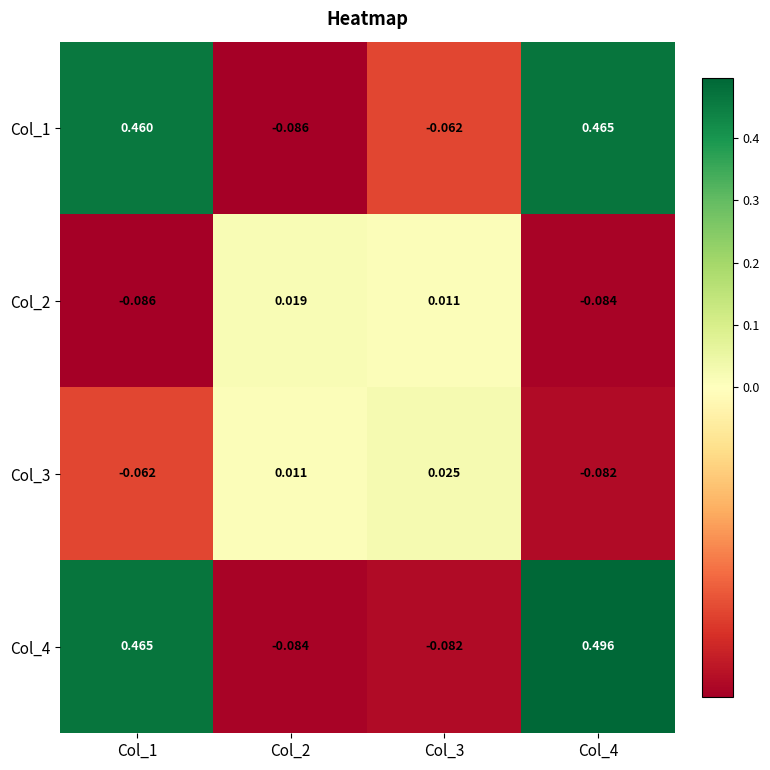

Is the value of Col_2 at Col_2 greater than the value of Col_3 at Col_2?

Yes